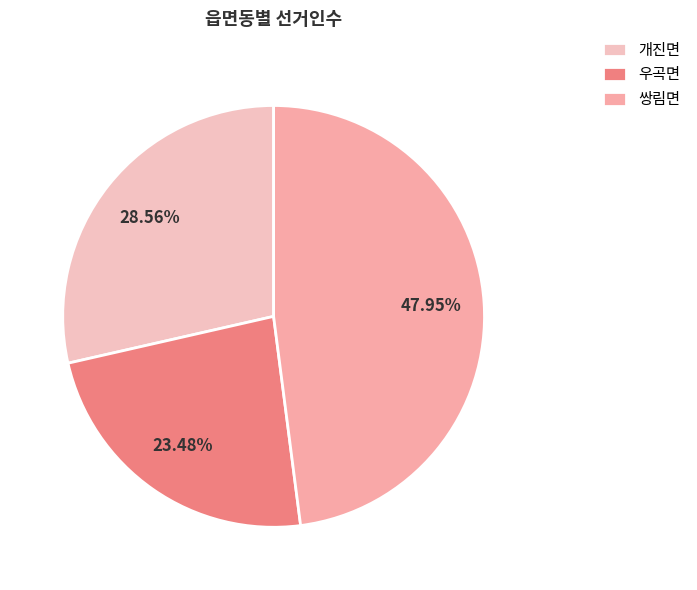

Is the sum of 개진면 and 쌍림면 greater than half?

Yes